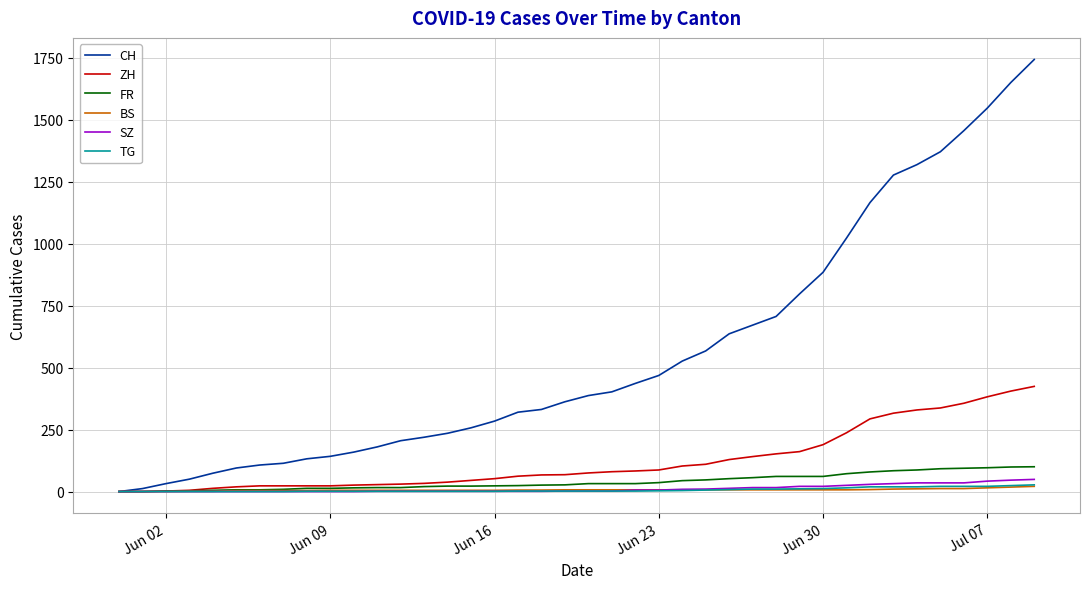

Which series has the largest range (max minus min)?

CH